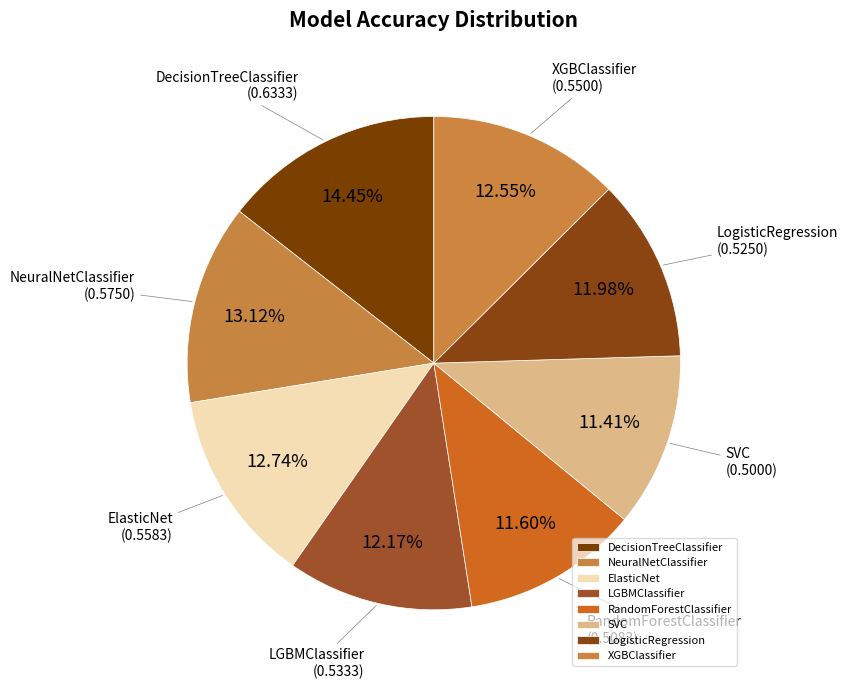

What is the total percentage of DecisionTreeClassifier and ElasticNet?

27.2%